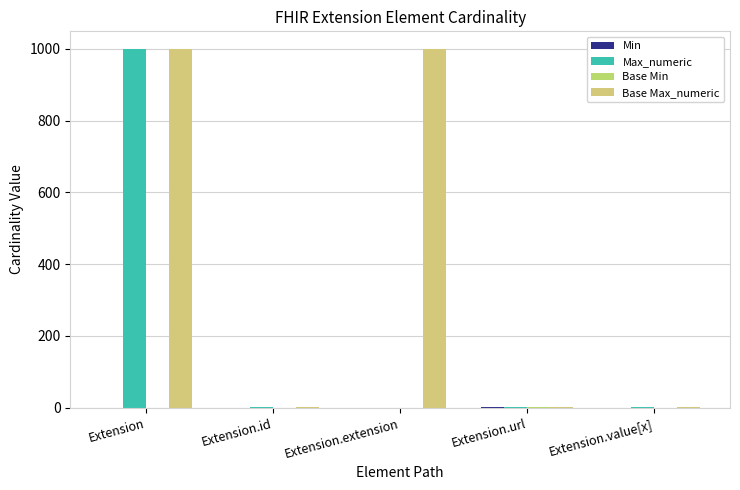

At Extension.value[x], list the series in order from smallest to largest.

Min, Base Min, Max_numeric, Base Max_numeric